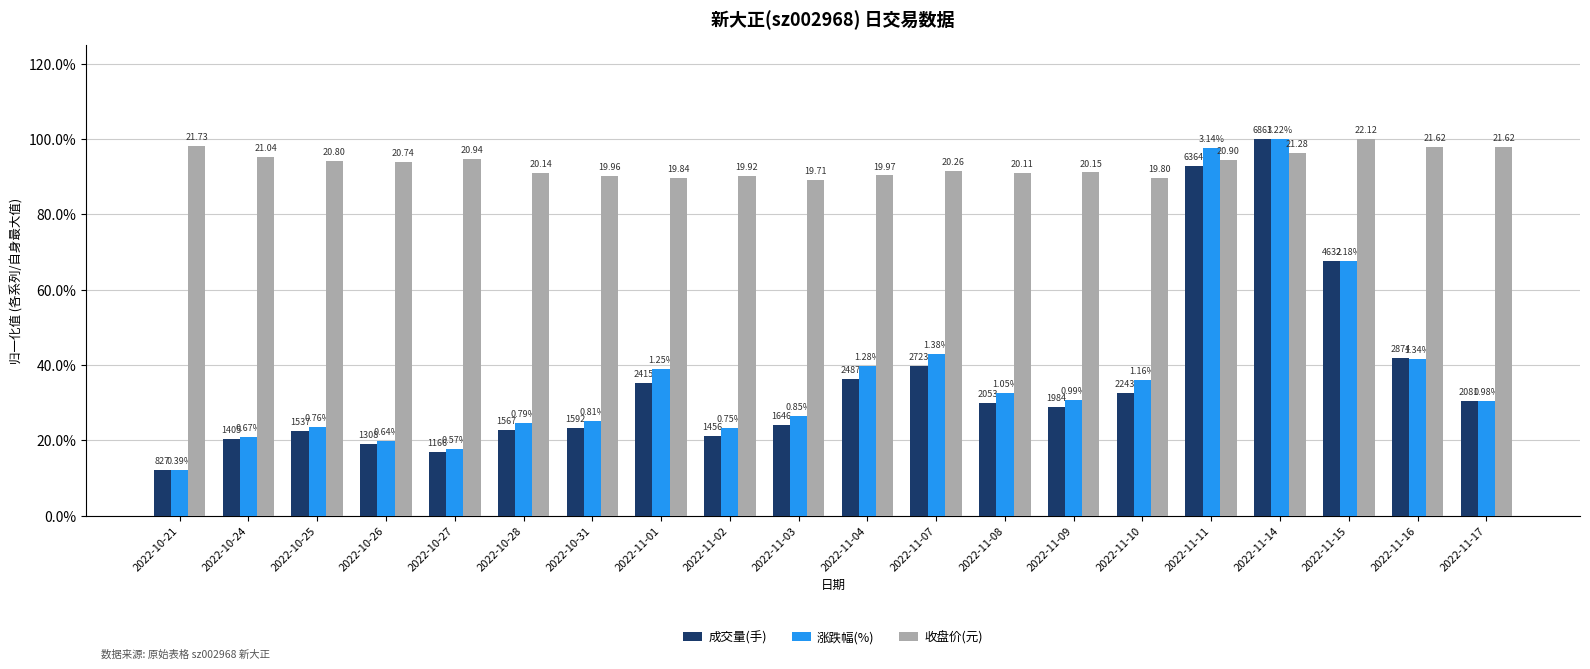

Are the bars horizontal?

No